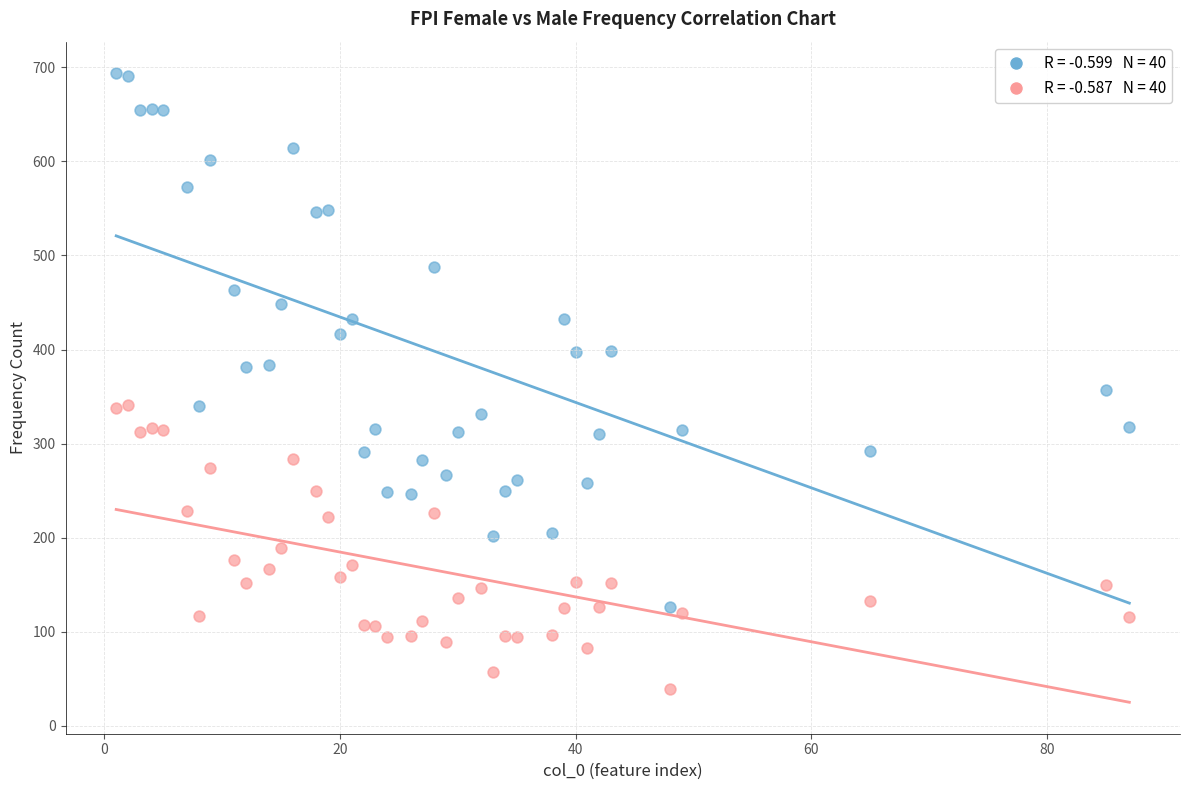

Across all data points, what is the range of X values (max minus min)?

86